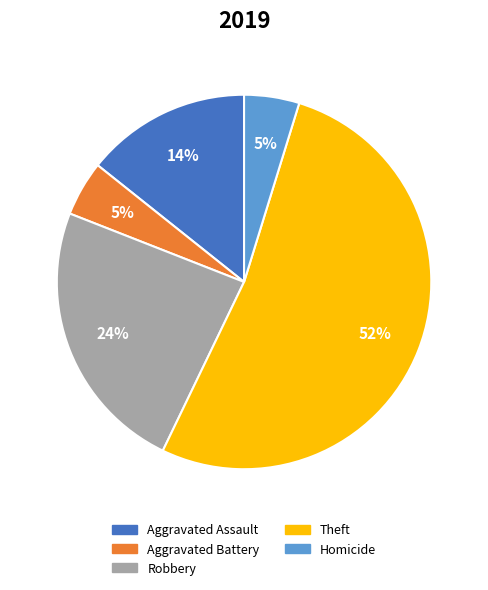

How many slices are in this pie chart?

5